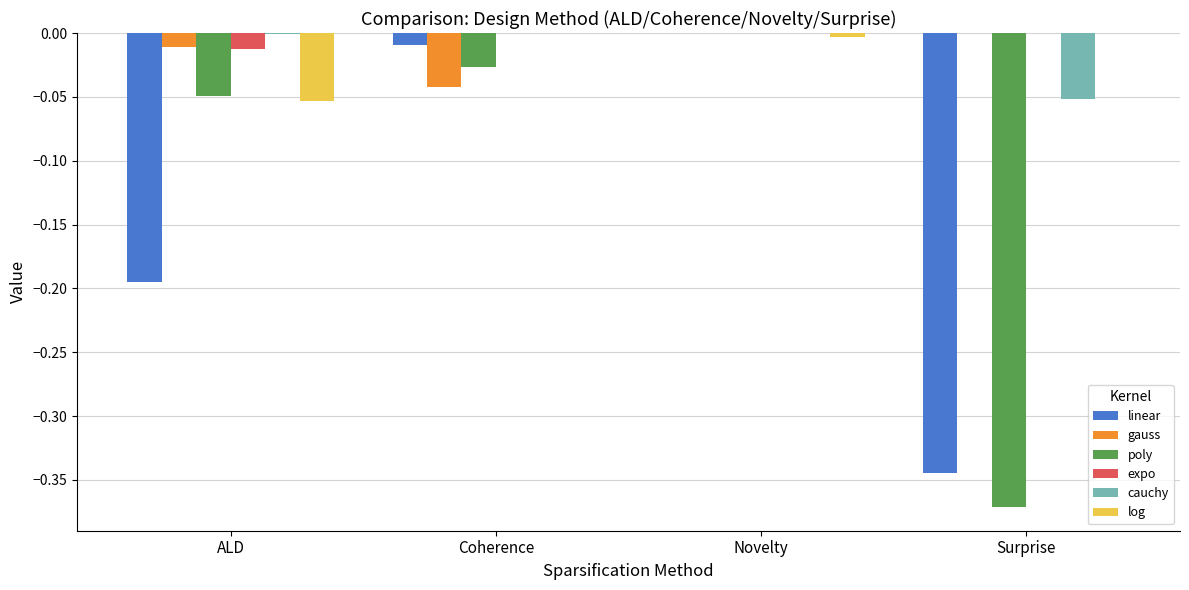

The value of poly at Novelty is -0.2. True or false?

False